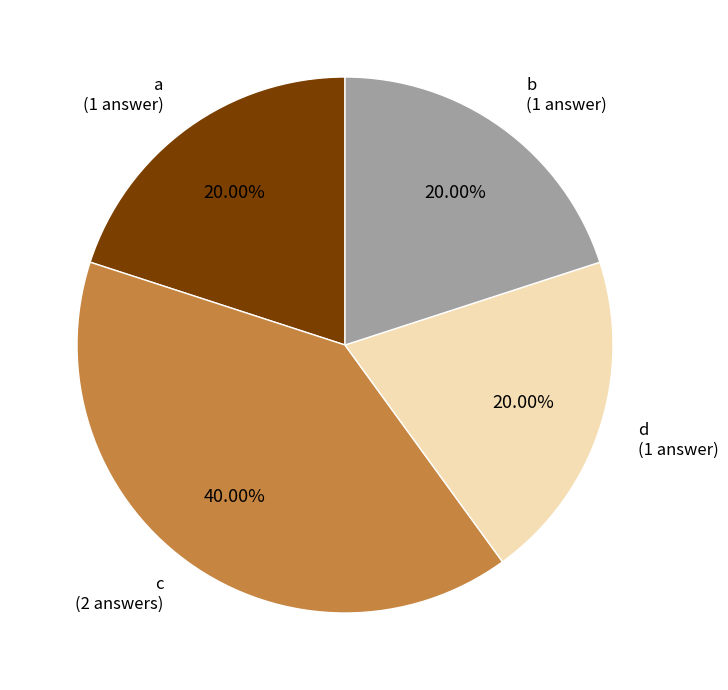

What is the largest slice in the pie chart?

c (2 answers)